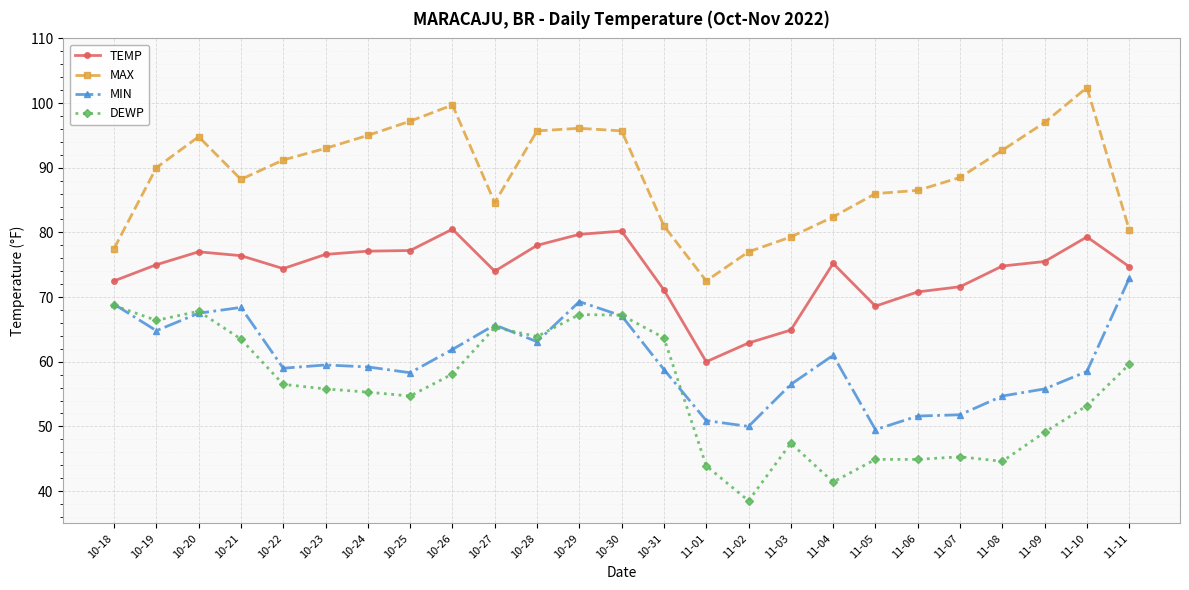

Is the value of MIN at 10-23 greater than the value of TEMP at 11-10?

No